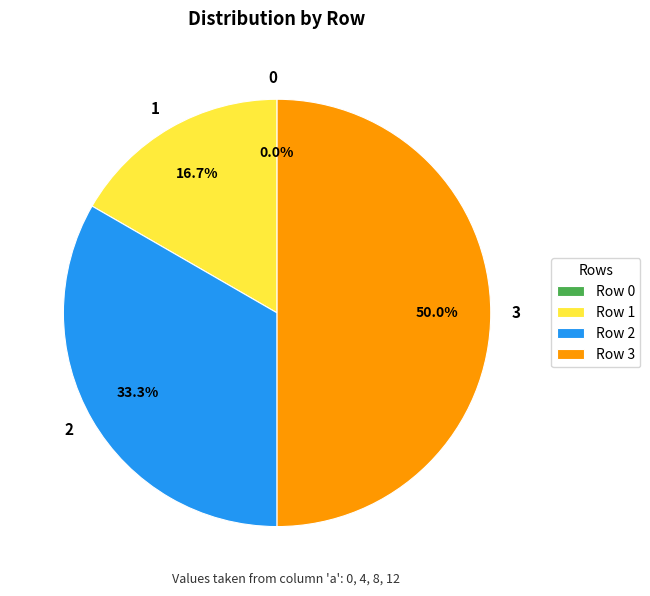

To the nearest percent, what is the combined percentage of 3 and 2?

83%